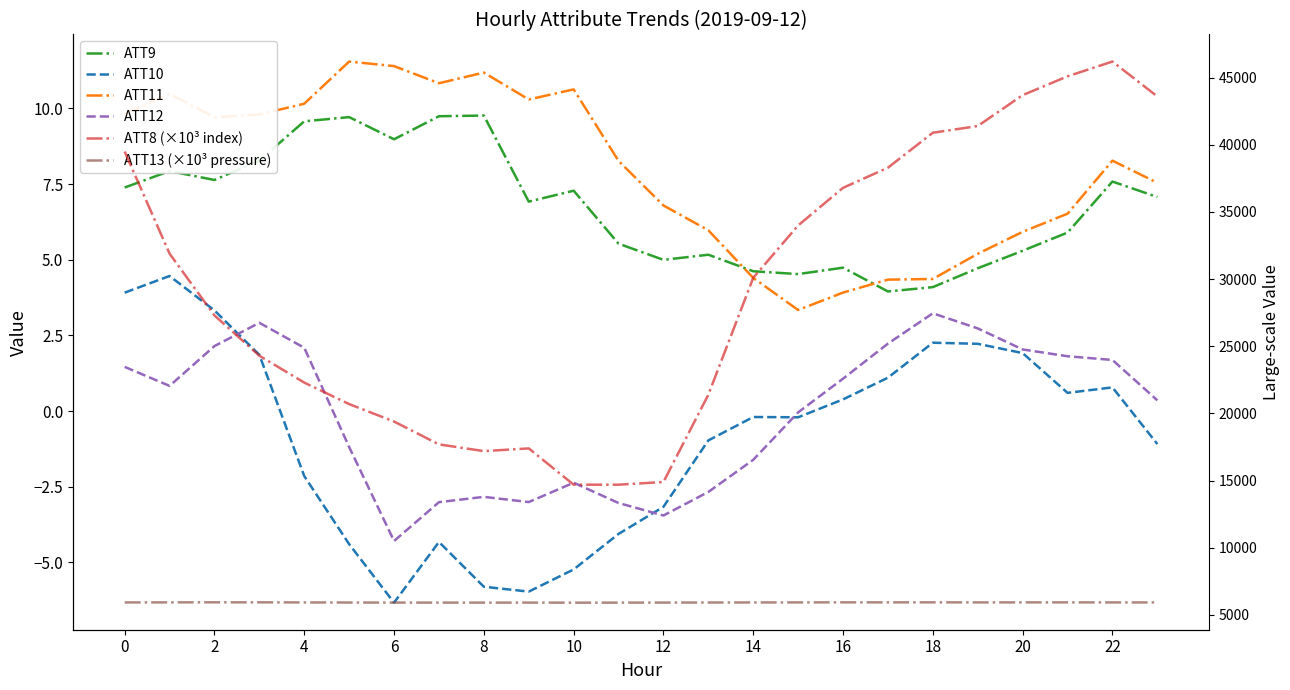

What is the minimum value shown in the chart?

-6.3